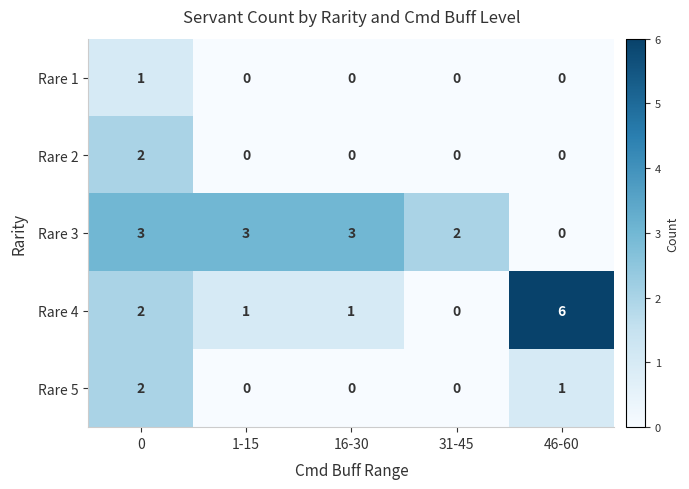

Reading left to right, extract all data points from this chart.

Rare 1: 1	0	0	0	0
Rare 2: 2	0	0	0	0
Rare 3: 3	3	3	2	0
Rare 4: 2	1	1	0	6
Rare 5: 2	0	0	0	1